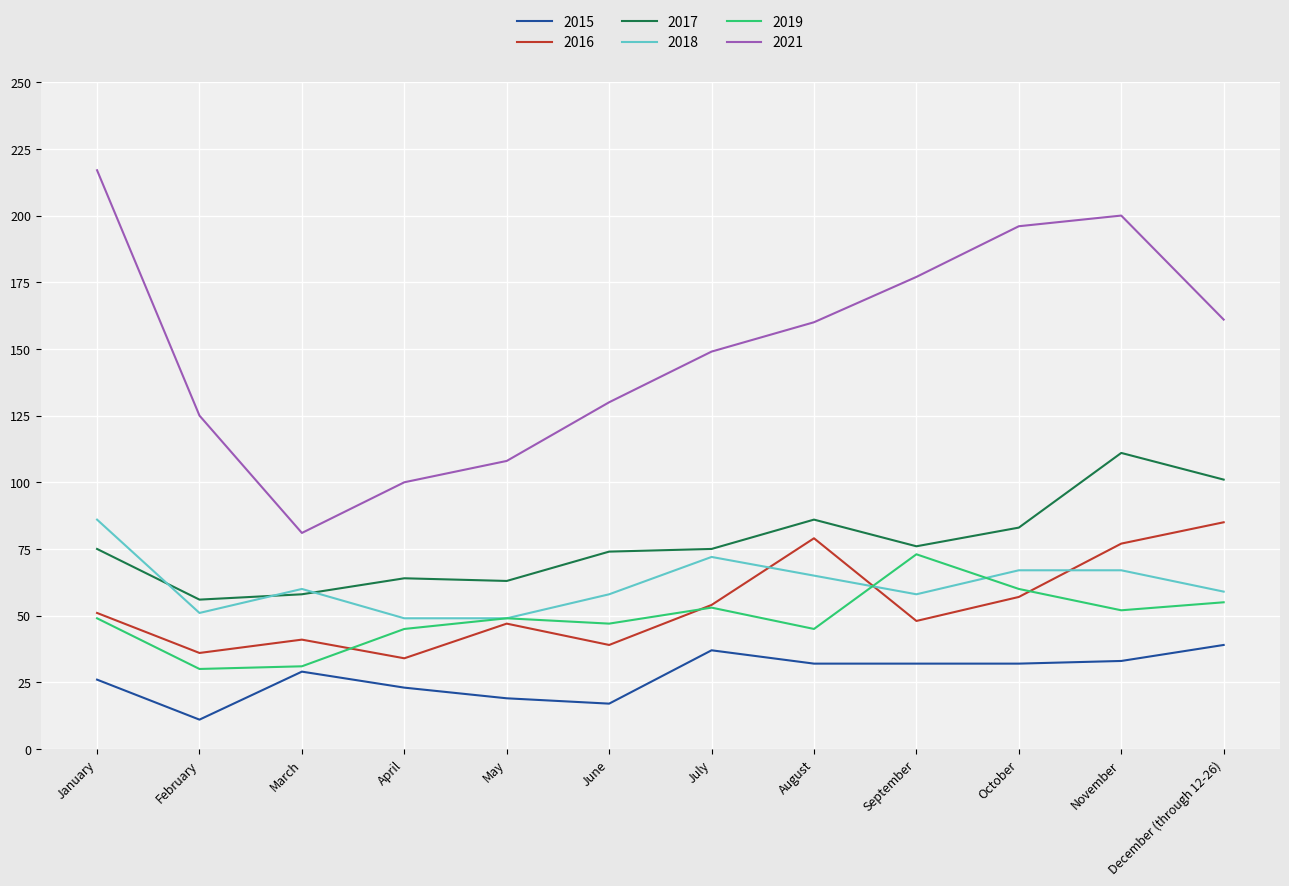

Which series has the widest spread of values?

2021